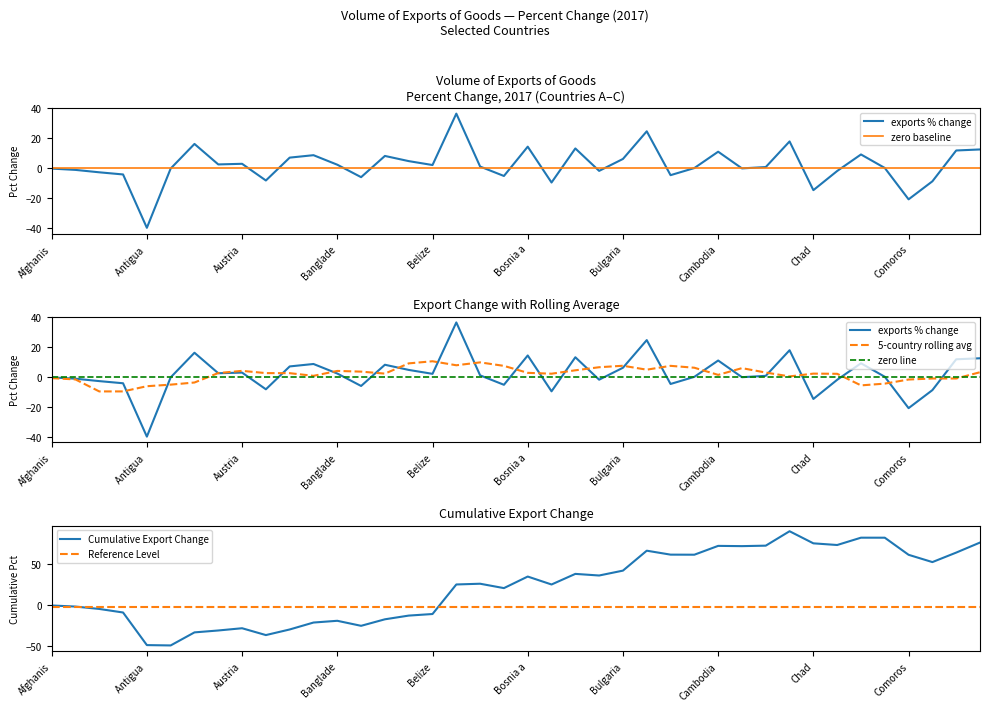

What is the minimum value shown in the chart?

-40.0